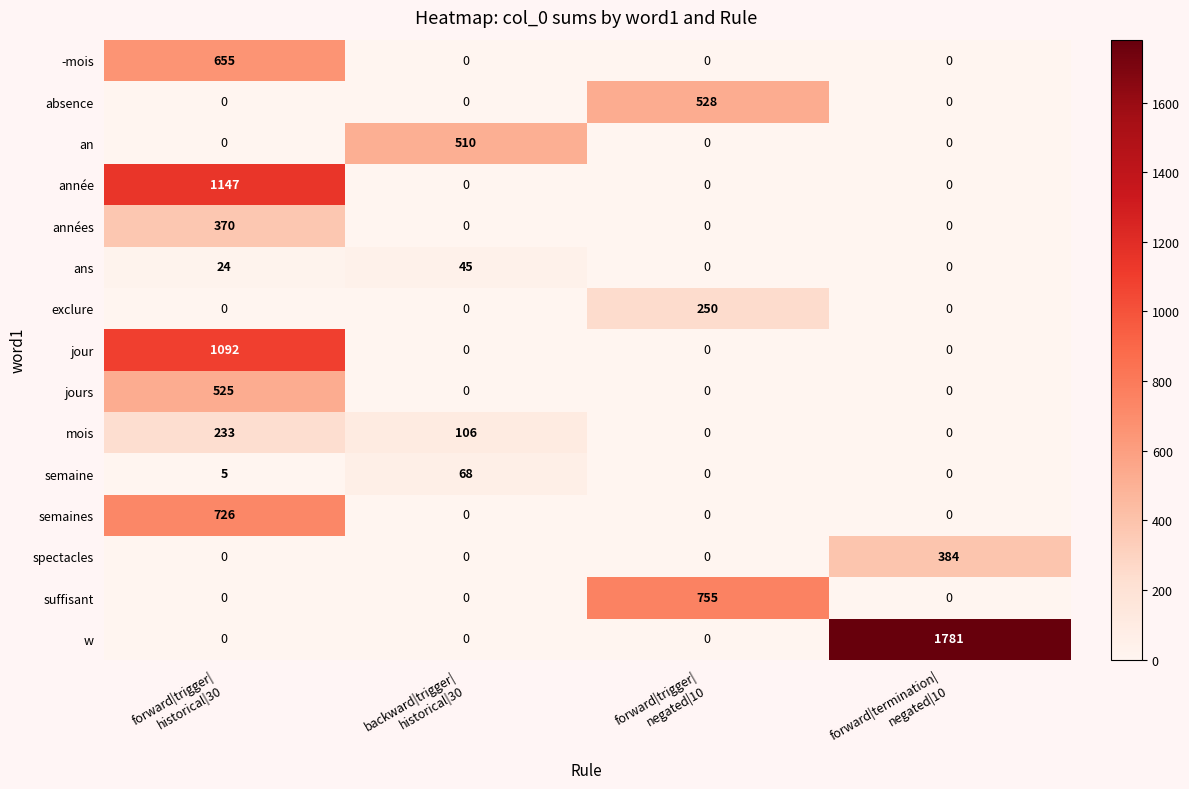

Which series has the largest range (max minus min)?

w